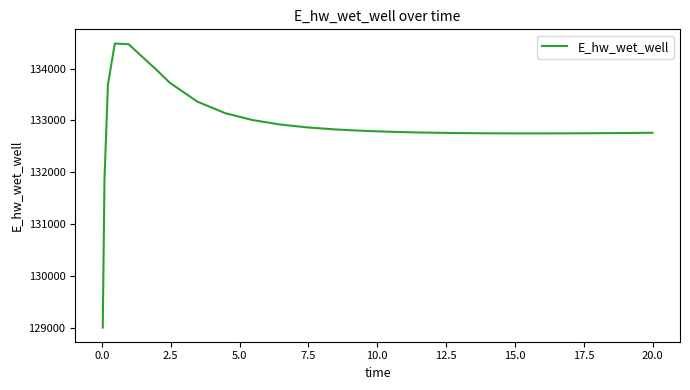

What is the smallest value displayed?

129015.6